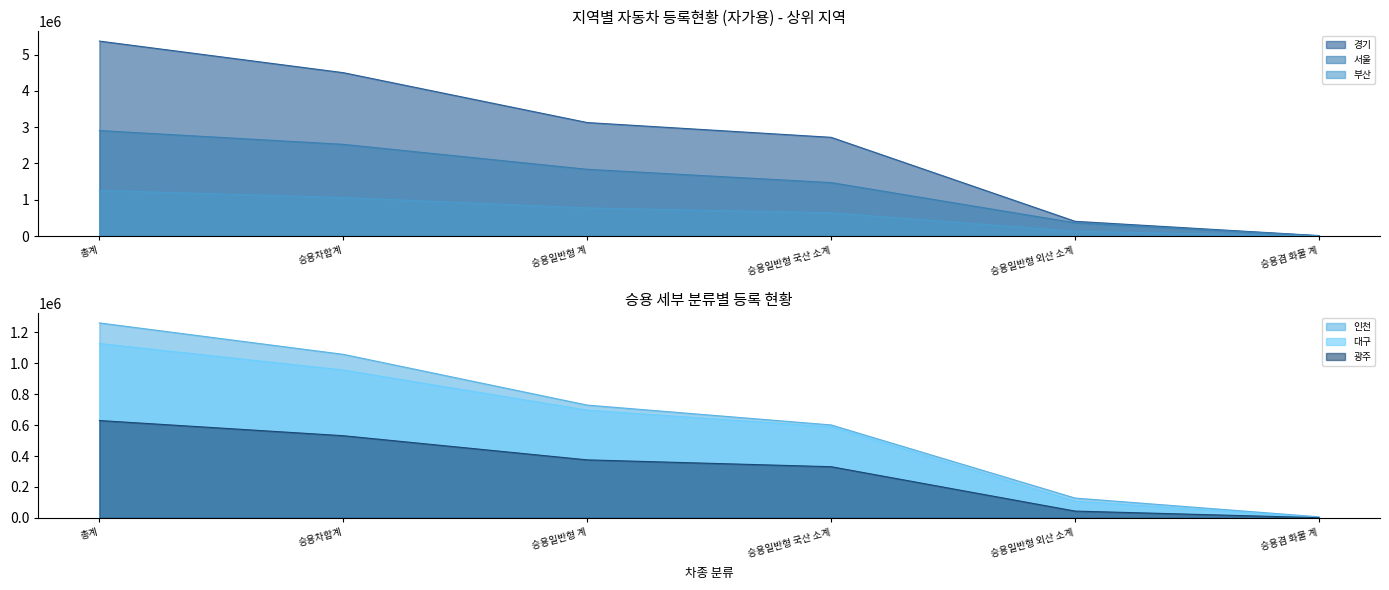

What is the highest value of the 대구 series?

1126666